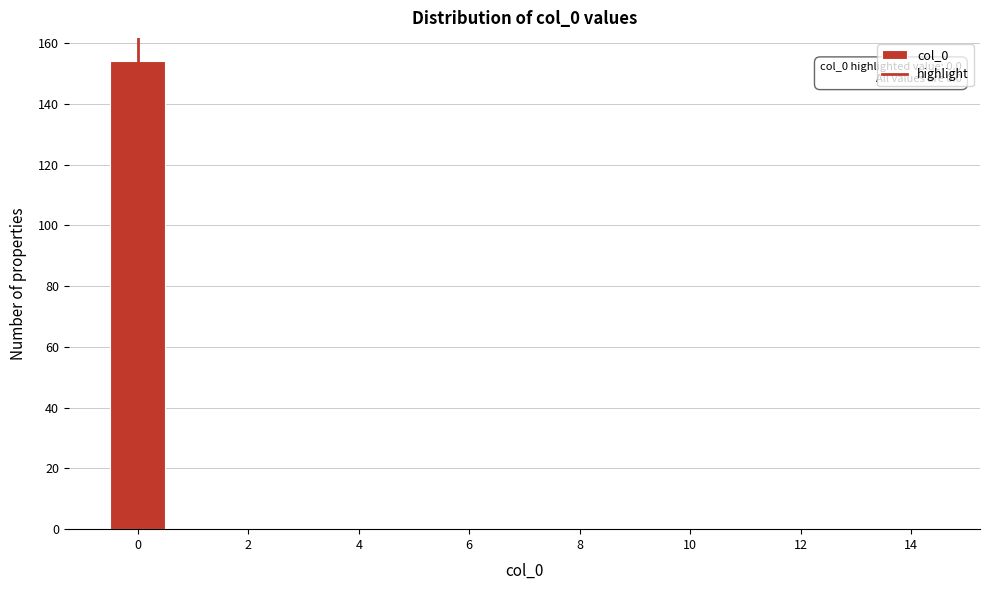

Over which range of the x-axis is the bar tallest?

-0.5 to 0.5